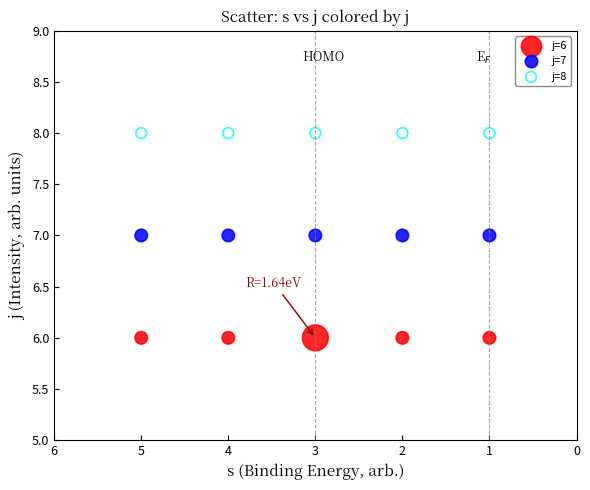

Which series reaches the maximum Y coordinate?

j=8